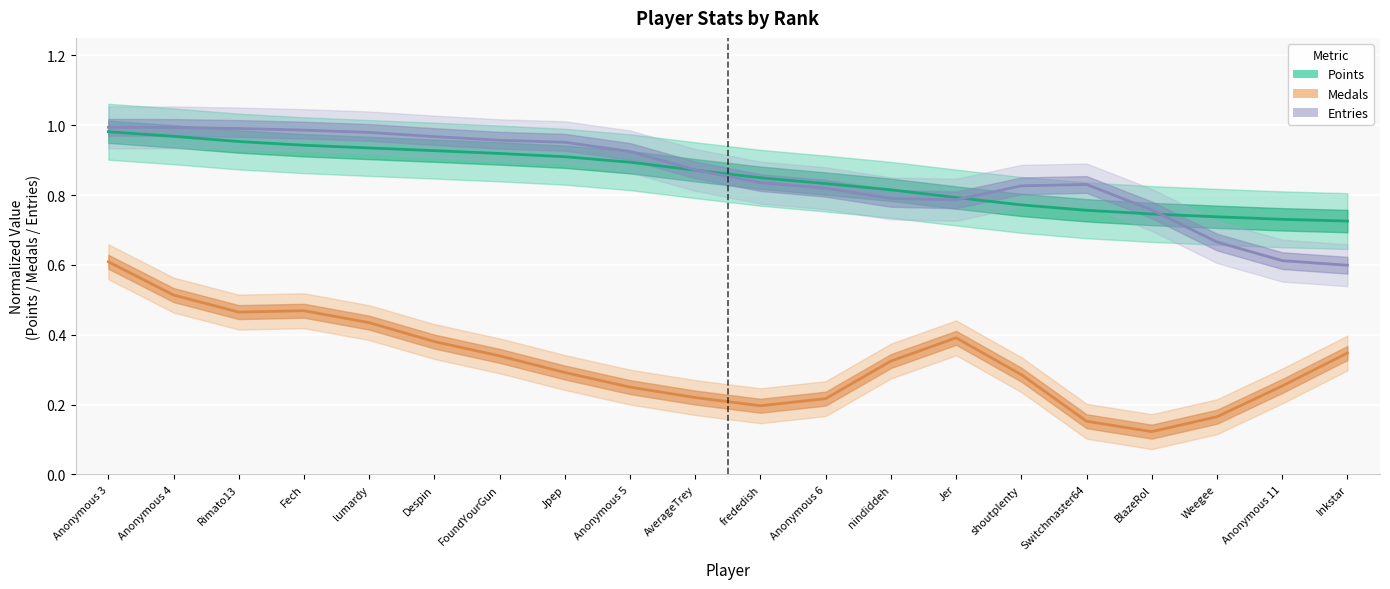

What is the difference between the highest and lowest values at Jpep?

0.7